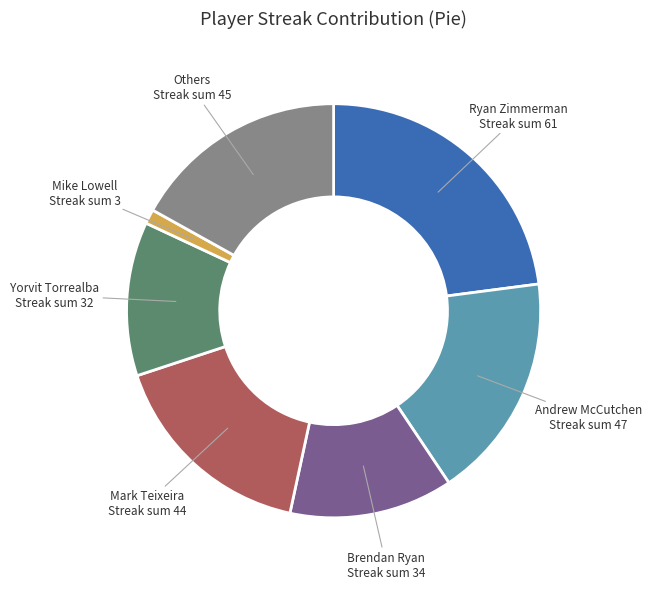

Count the number of slices in the pie.

7